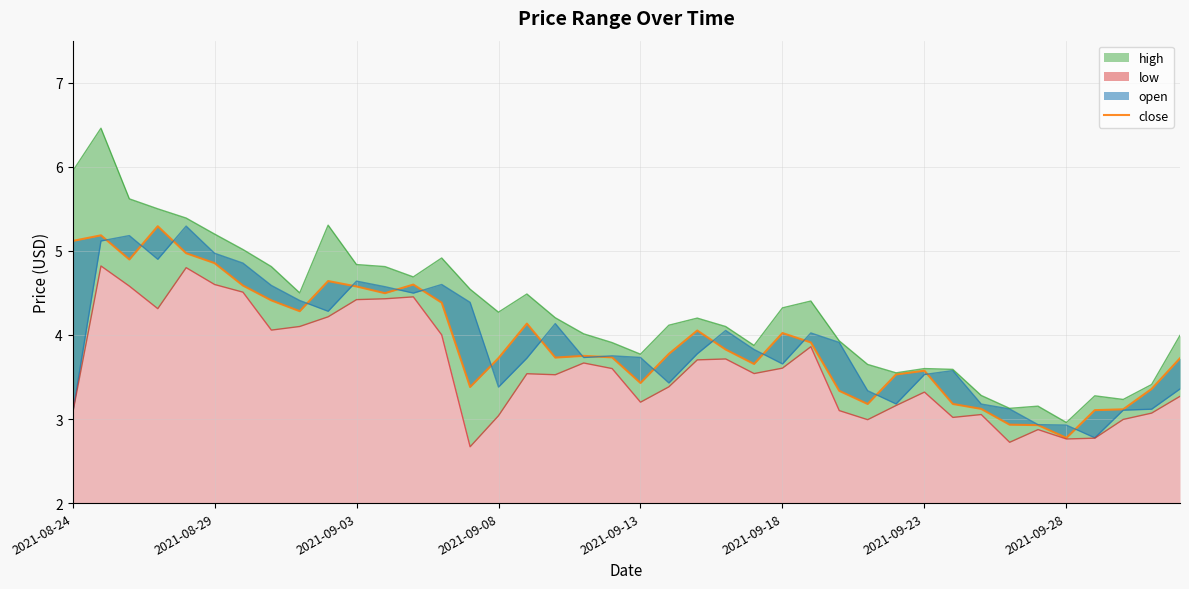

Approximately how many times larger is the value at 39 compared to 23?

1.0